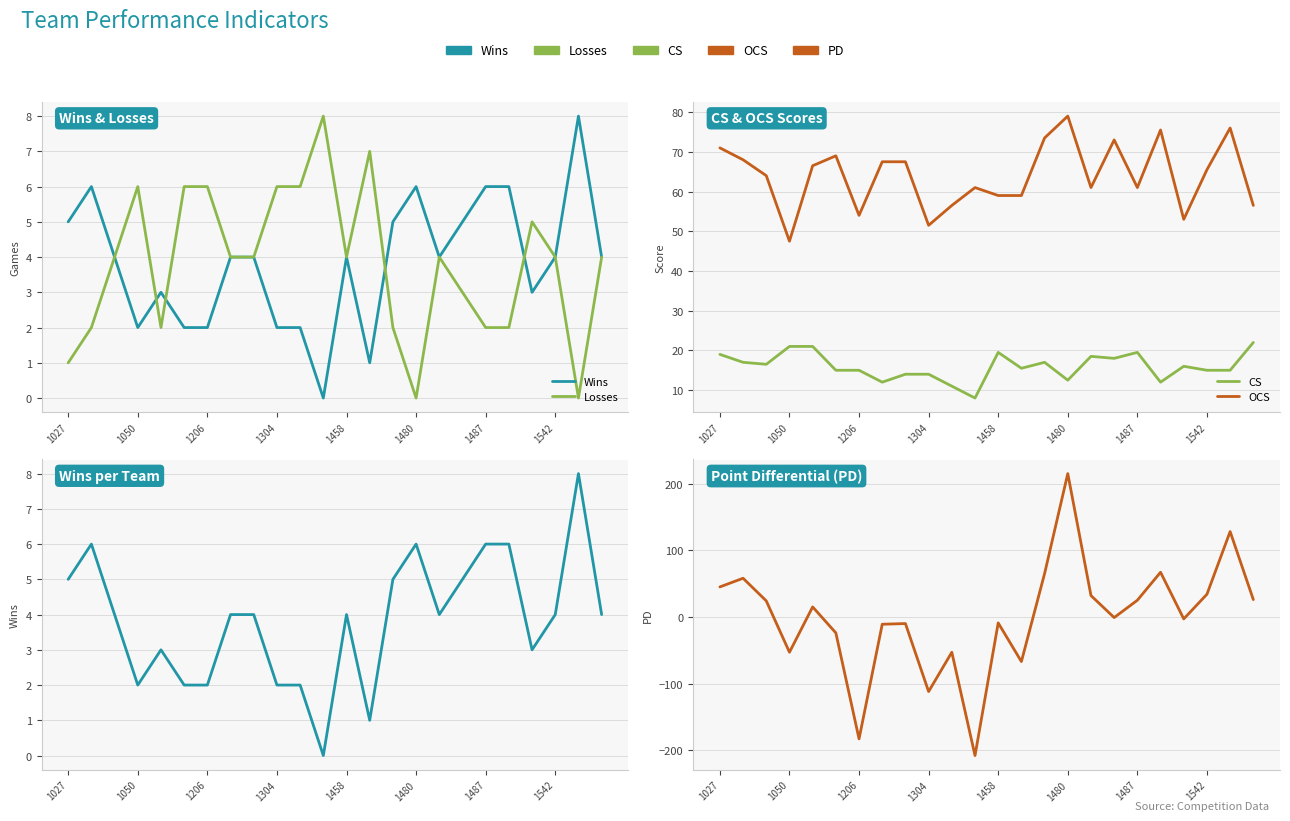

What is the value of the Wins point at the 10th from the left?

2.0